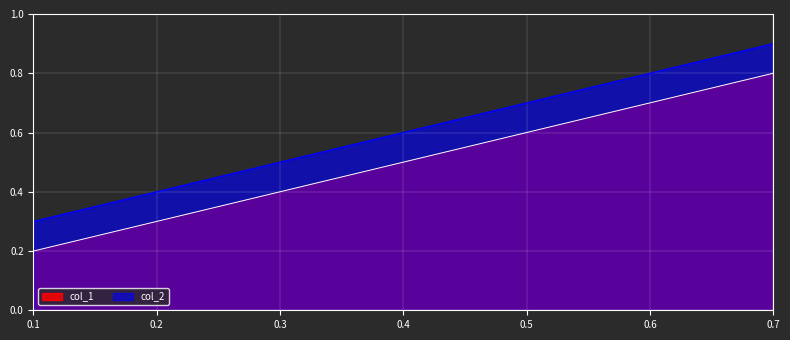

How many lines are shown in the chart?

2